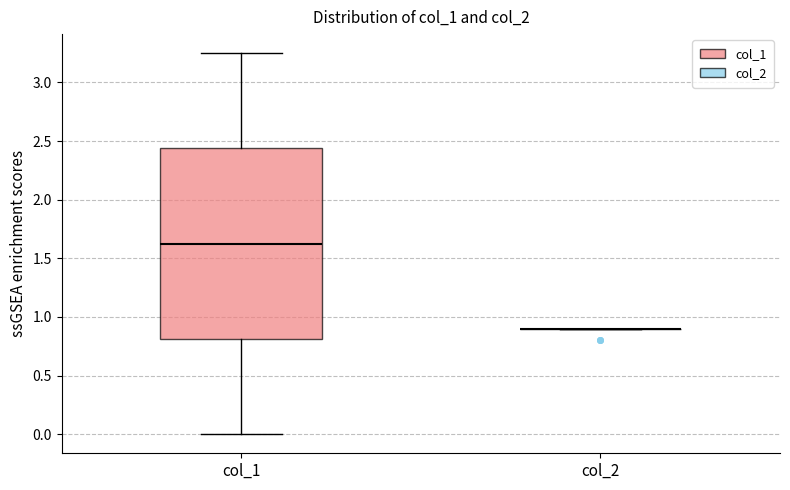

Reading left to right, transcribe this box plot: for each box, give where its median line is, the range the box spans, and where its two whiskers end, as read against the y-axis. The values are not printed on the chart, so give them approximately, as read against the axis.

col_1: median 1.65, box 0.80 to 2.45, whiskers 0.00 to 3.25
col_2: box collapsed to a line at 0.90, whiskers 0.90 to 0.90